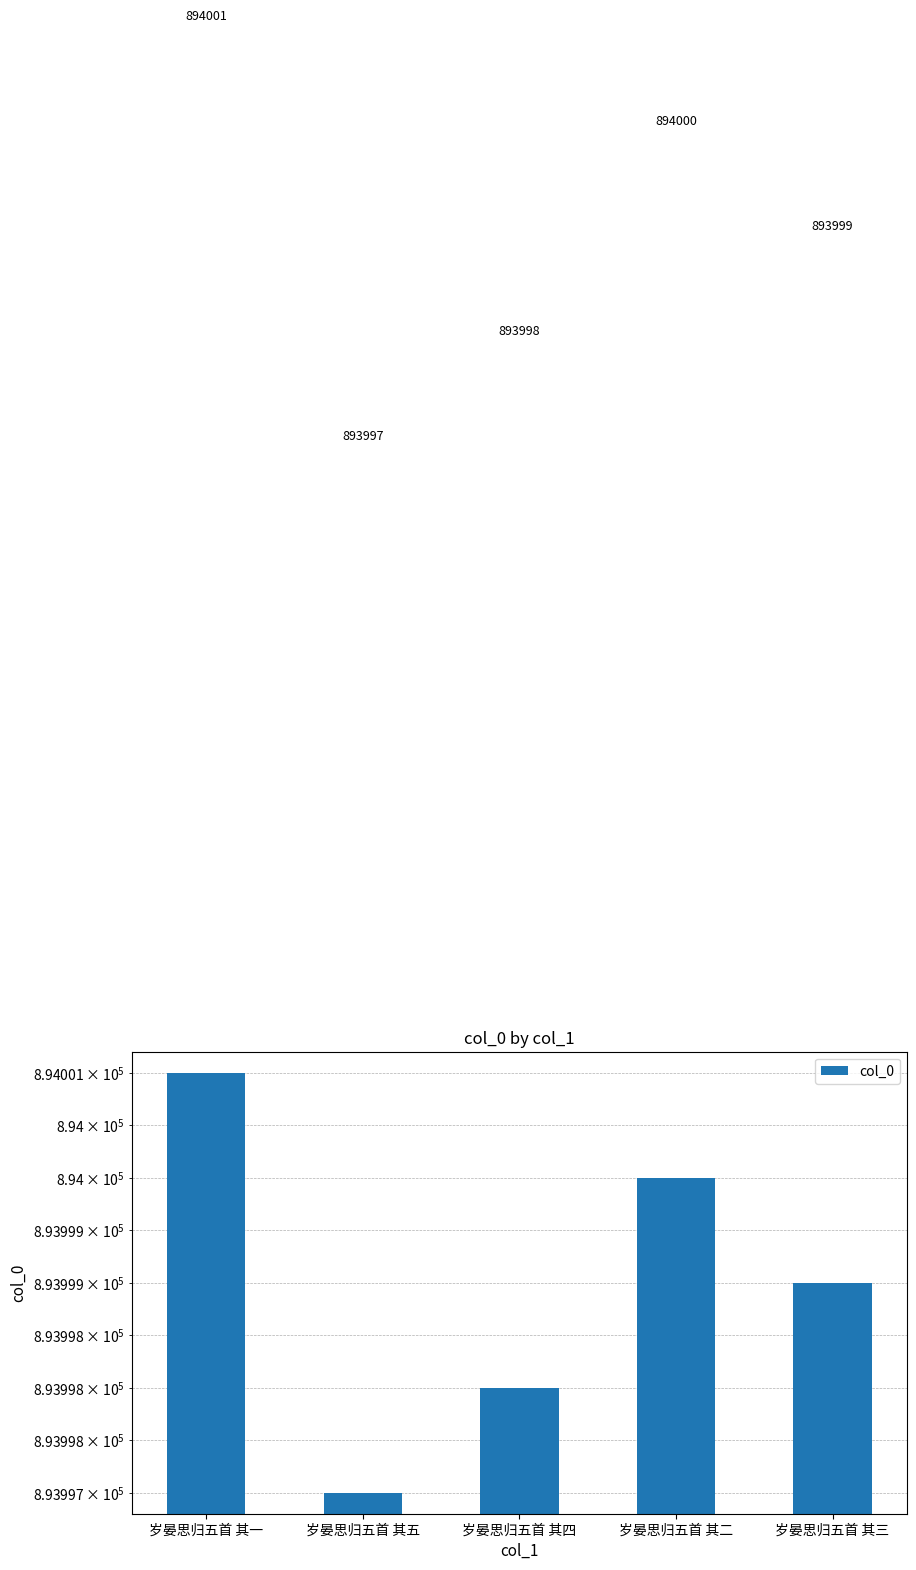

Where is the data nearest to the value 893999?

岁晏思归五首 其三